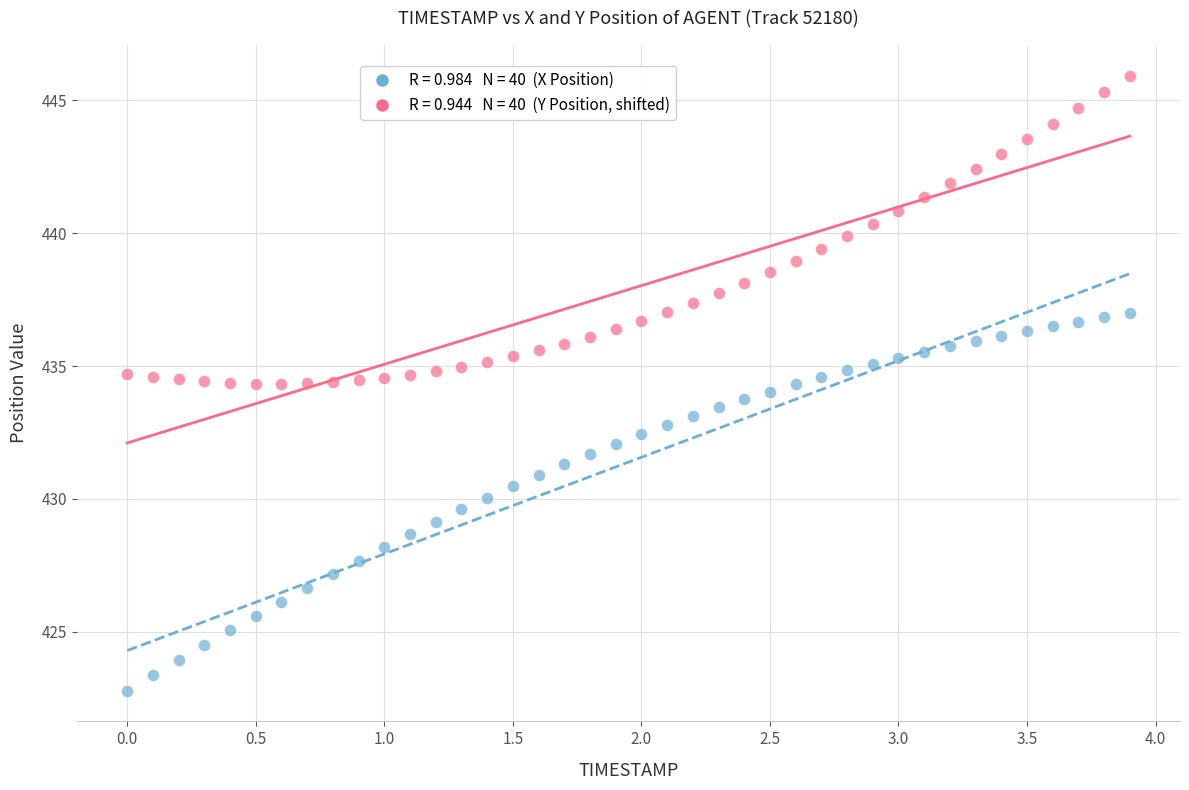

Across all data points, what is the range of X values (max minus min)?

3.9